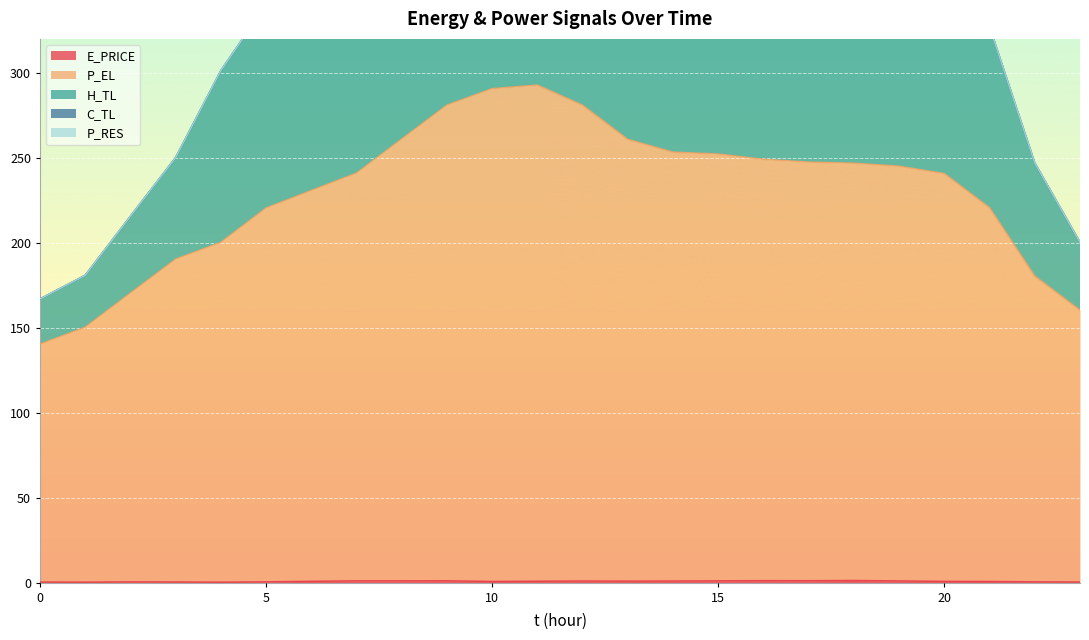

What is the total value across all series at 5?

561.1